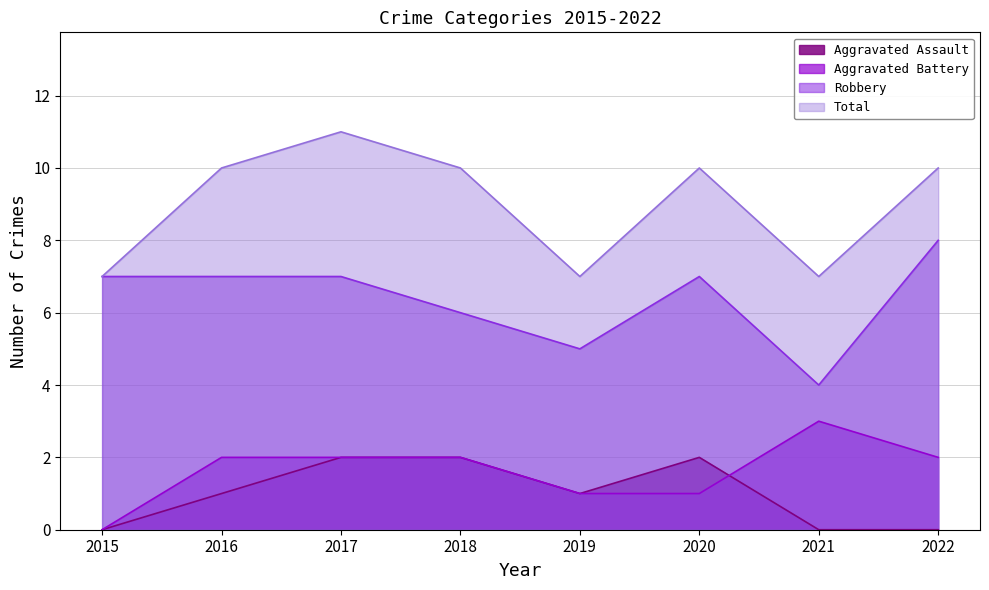

How many interior local valleys does the Aggravated Assault series have?

1